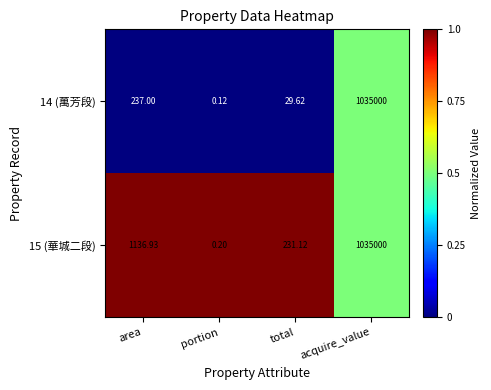

At which label does 15 (華城二段) reach its minimum?

portion